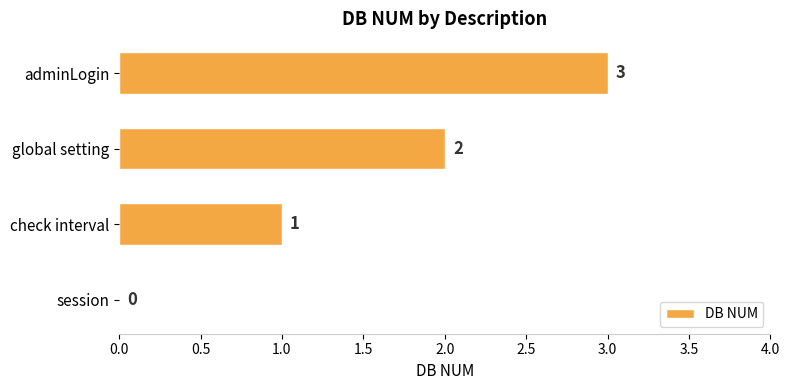

Are the bars horizontal?

Yes